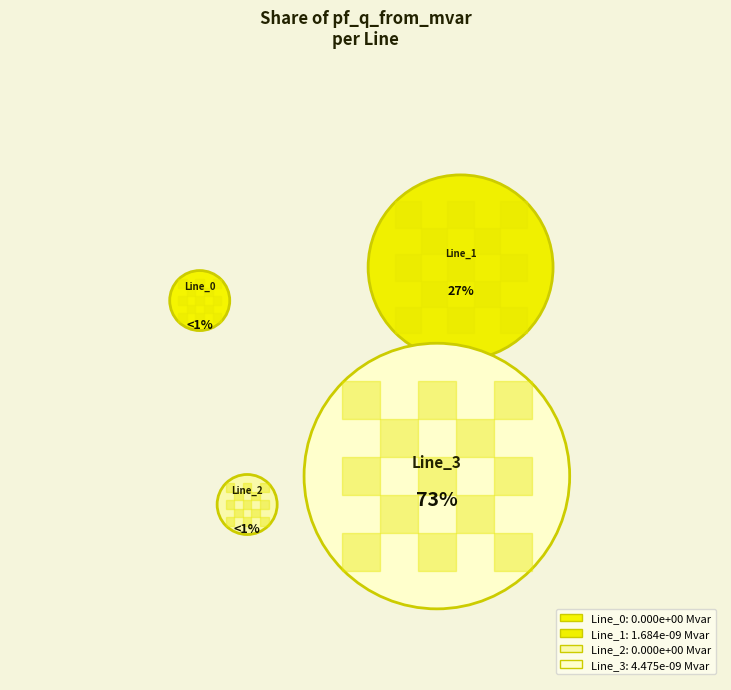

To the nearest percent, what portion does Line_3 represent?

73%